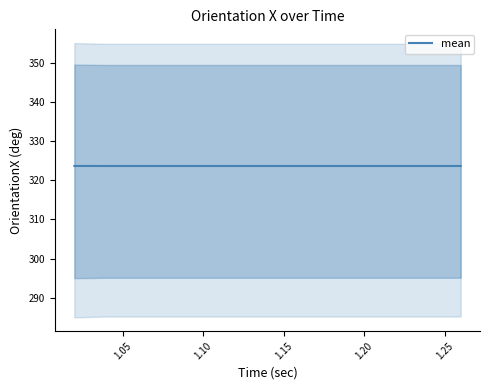

What is the lowest value of the mean series?

323.6